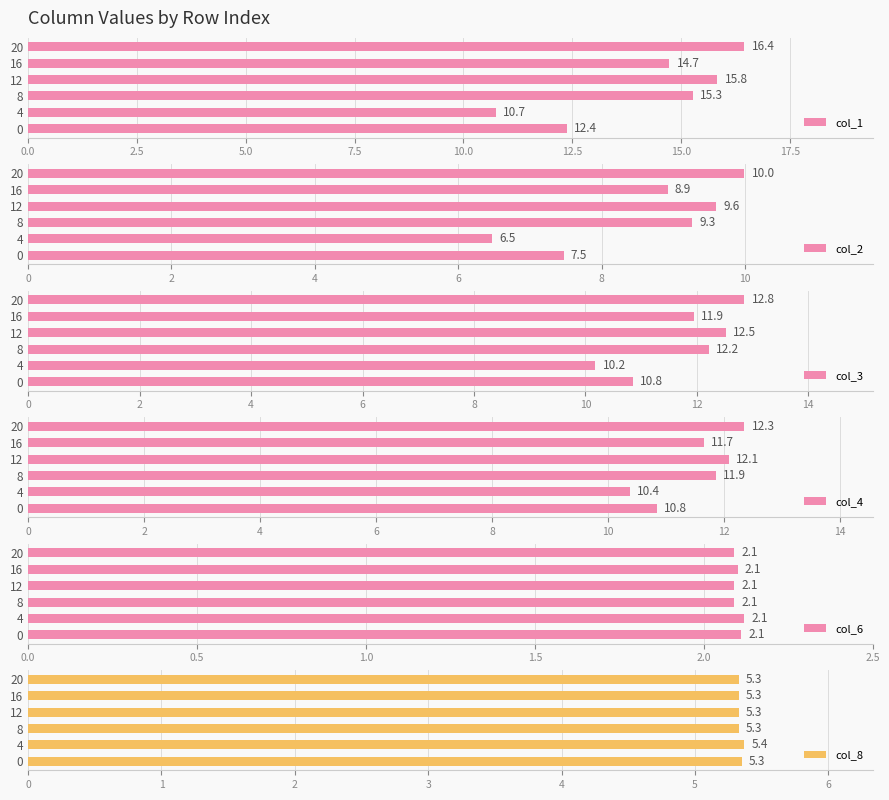

What is the value of the col_2 bar at the 4th from the left?

9.6